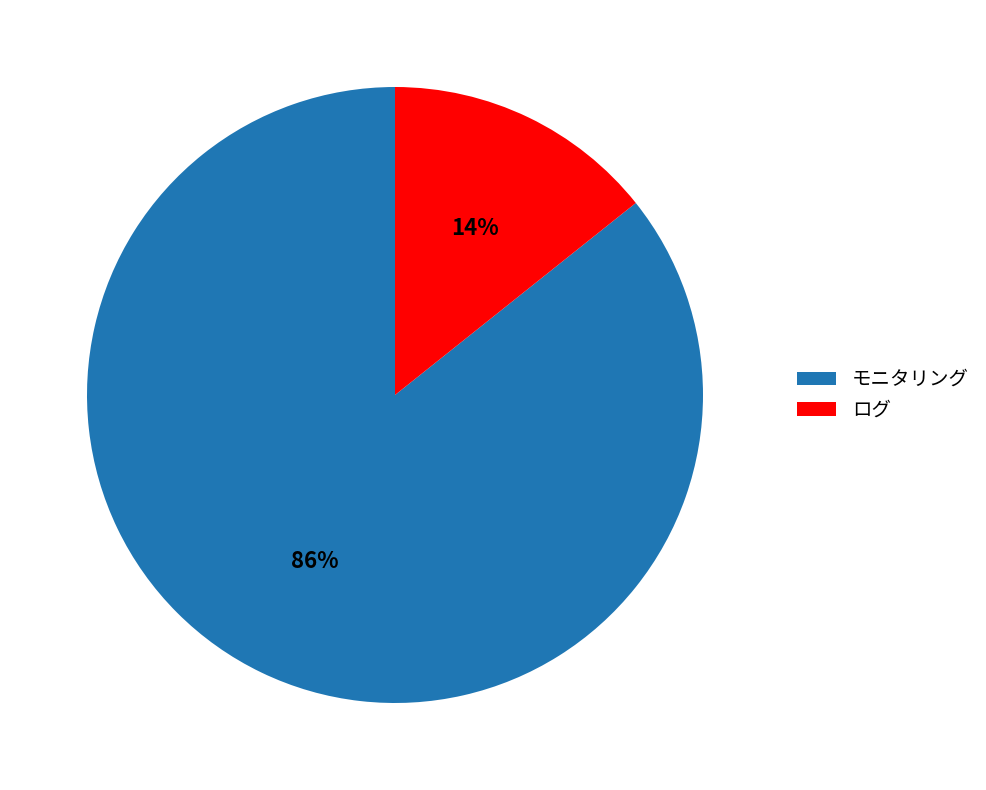

How many slices are in this pie chart?

2